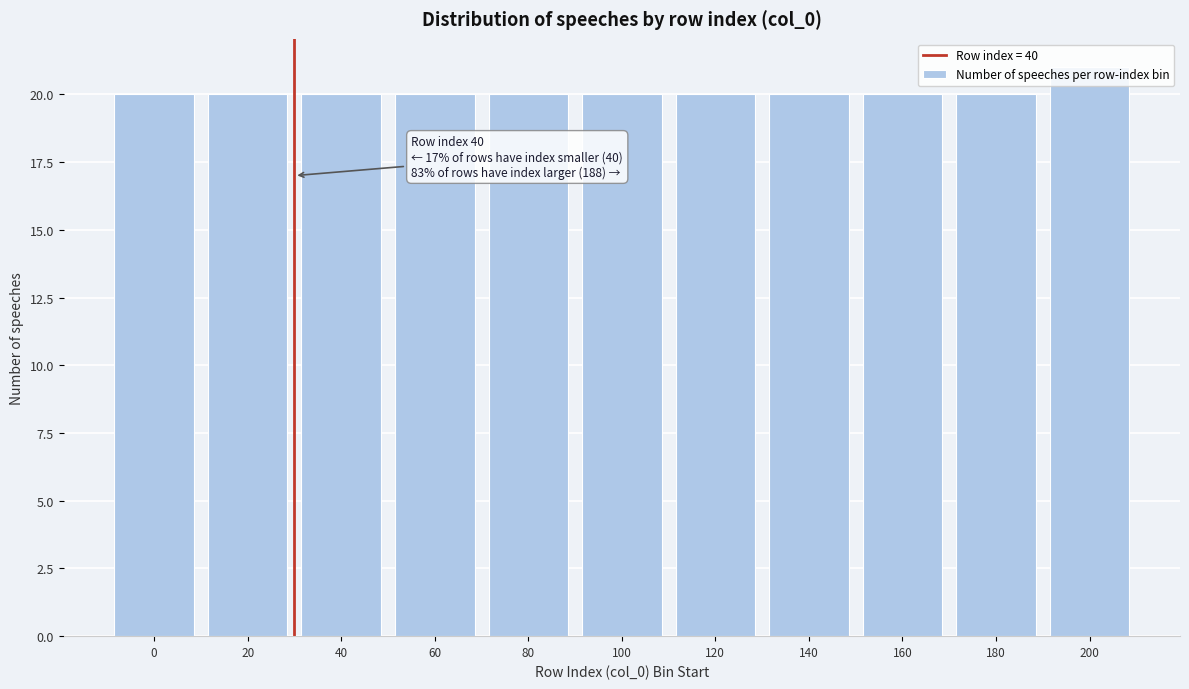

Is it true that the value at 80 is 4?

False